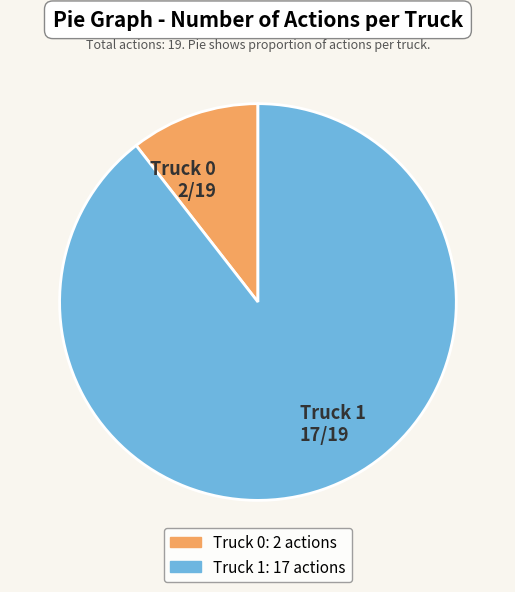

Is there a majority slice in this chart?

Yes